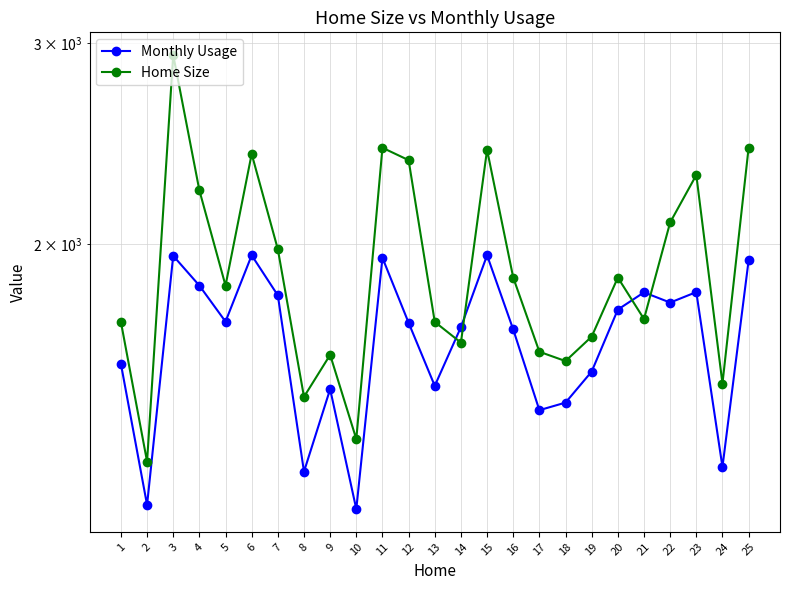

What is the sum of the Monthly Usage values at 1 and 19?

3118